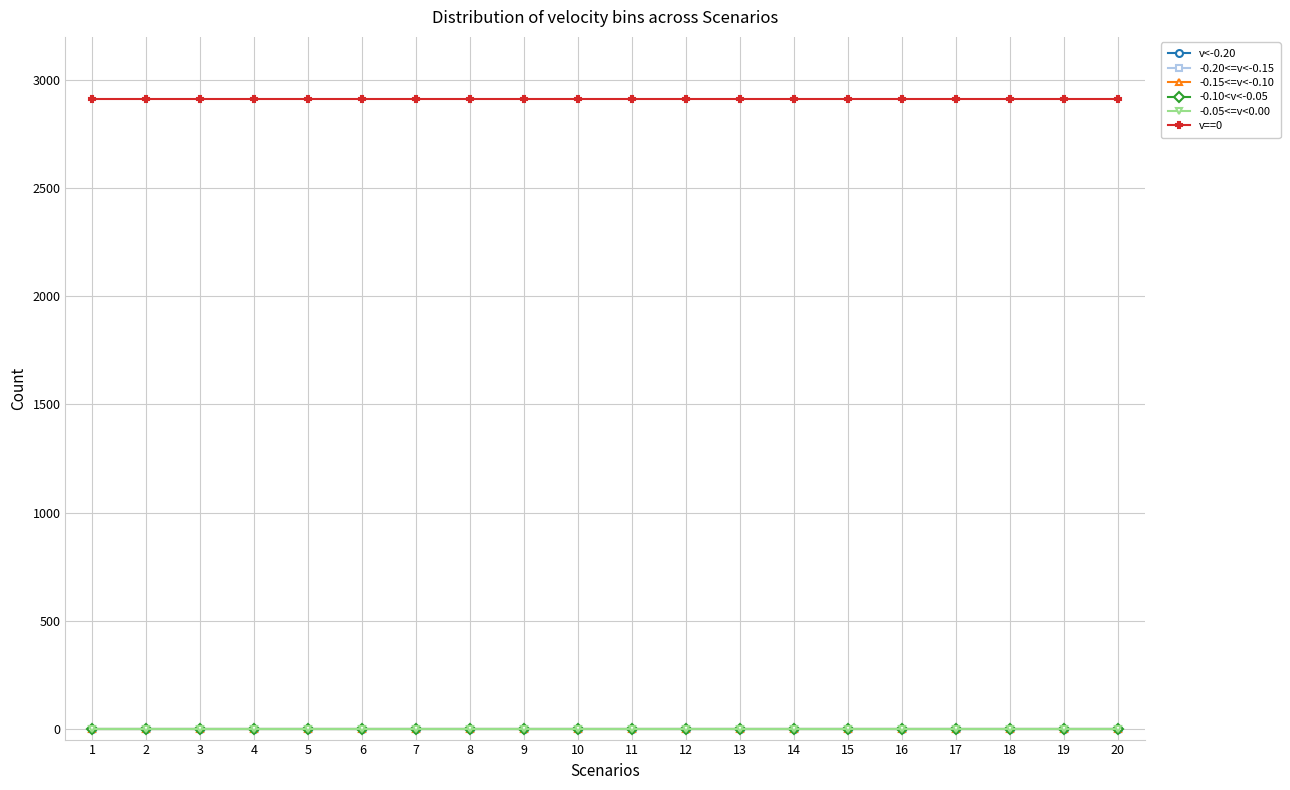

Rank the series at 13 from highest to lowest value.

v==0, v<-0.20, -0.20<=v<-0.15, -0.15<=v<-0.10, -0.10<v<-0.05, -0.05<=v<0.00